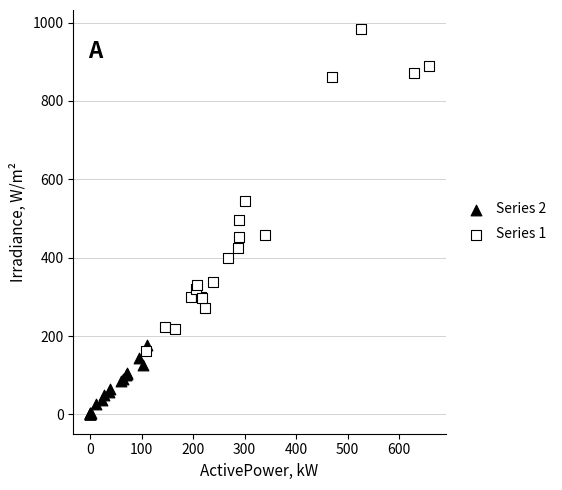

Which series reaches the minimum Y coordinate?

Series 2